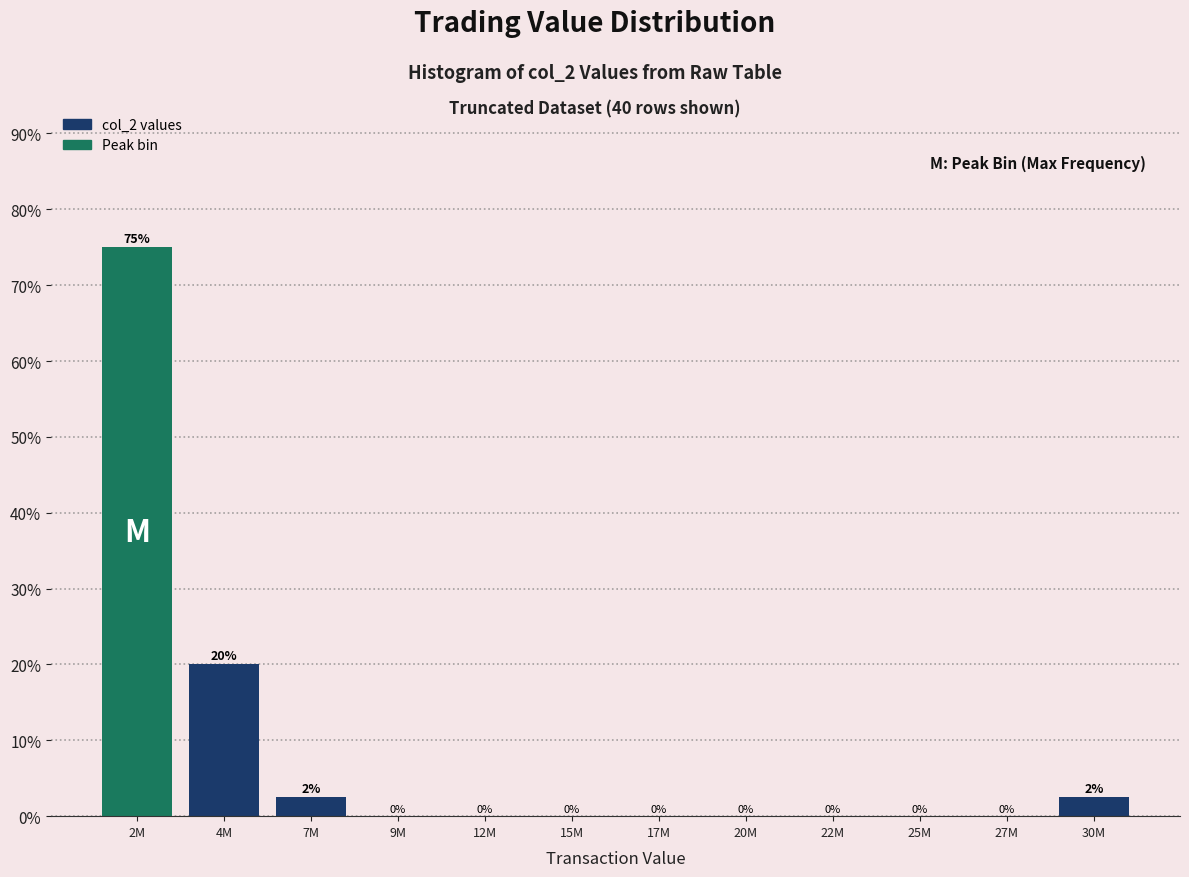

What value does the data have at 4M?

20.0